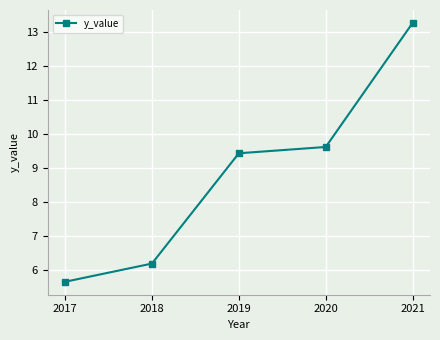

Reading left to right, transcribe all the data shown in this chart.

2017=5.7	2018=6.2	2019=9.4	2020=9.6	2021=13.3